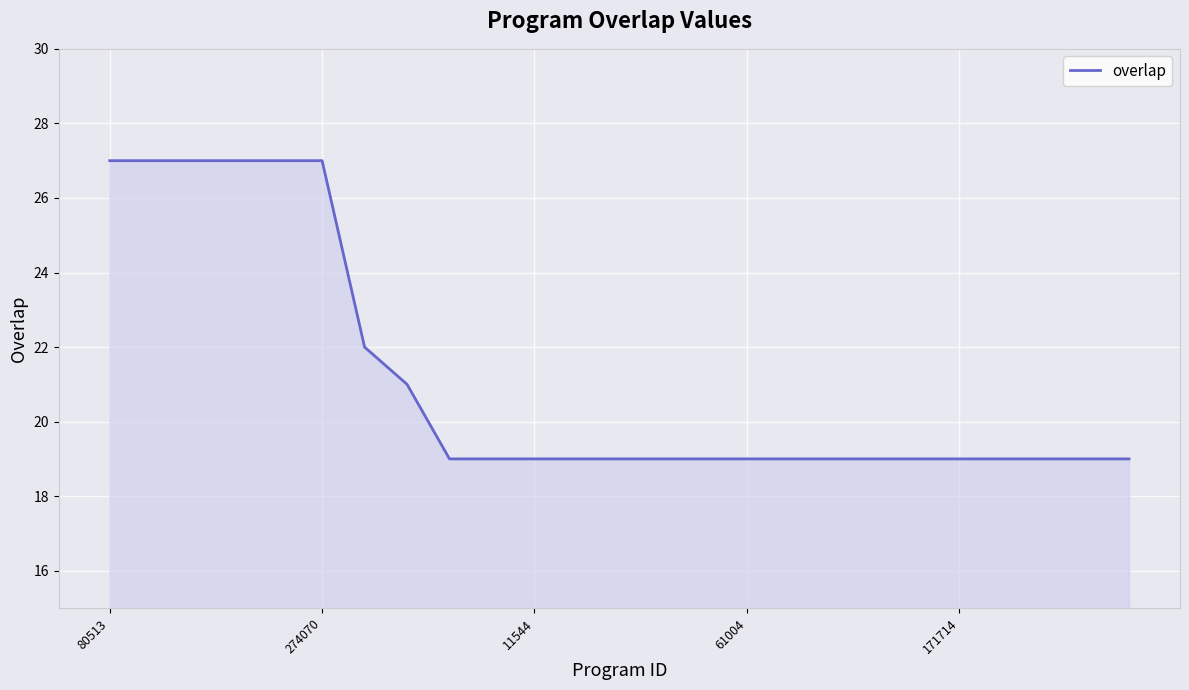

Count the values in the range 19 to 22.

19